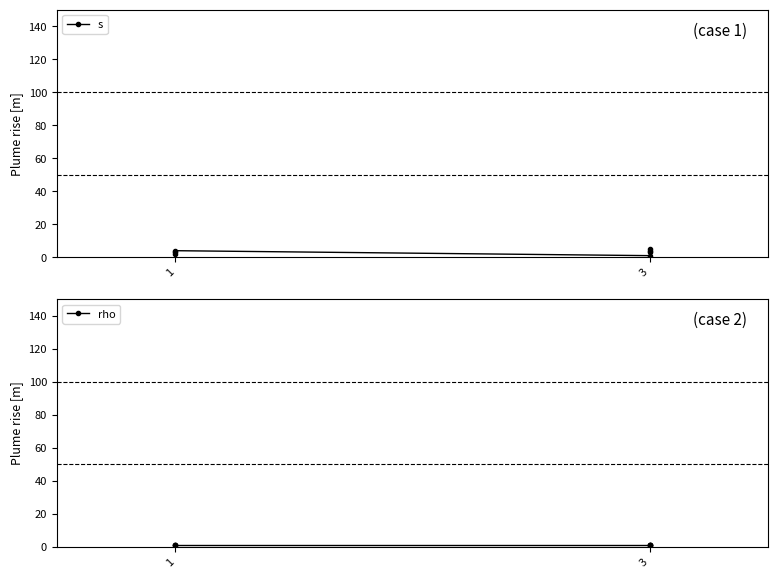

What are all the series names shown in the legend?

s, rho